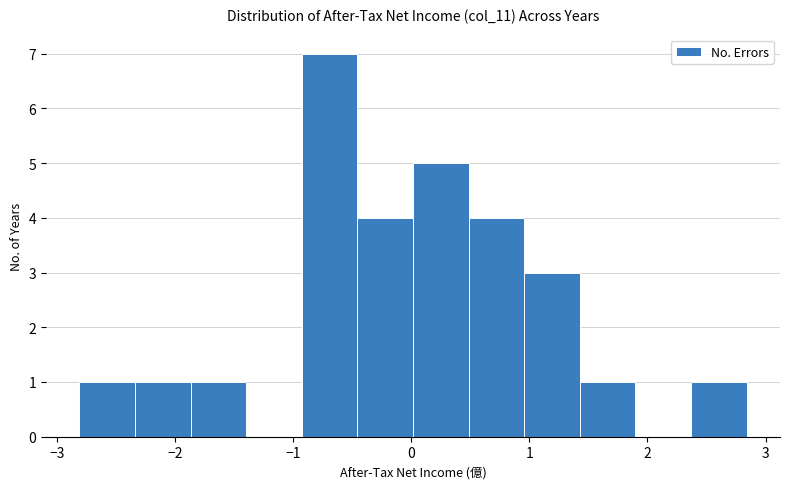

Reading left to right, transcribe this chart: for each bar, give the range it covers on the x-axis and its height. Neither the bar edges nor the heights are printed on the chart, so give them approximately, as read against the axes.

-2.8 to -2.3: 1
-2.3 to -1.9: 1
-1.9 to -1.4: 1
-1.4 to -0.9: 0
-0.9 to -0.5: 7
-0.5 to 0.0: 4
0.0 to 0.5: 5
0.5 to 1.0: 4
1.0 to 1.4: 3
1.4 to 1.9: 1
1.9 to 2.4: 0
2.4 to 2.8: 1